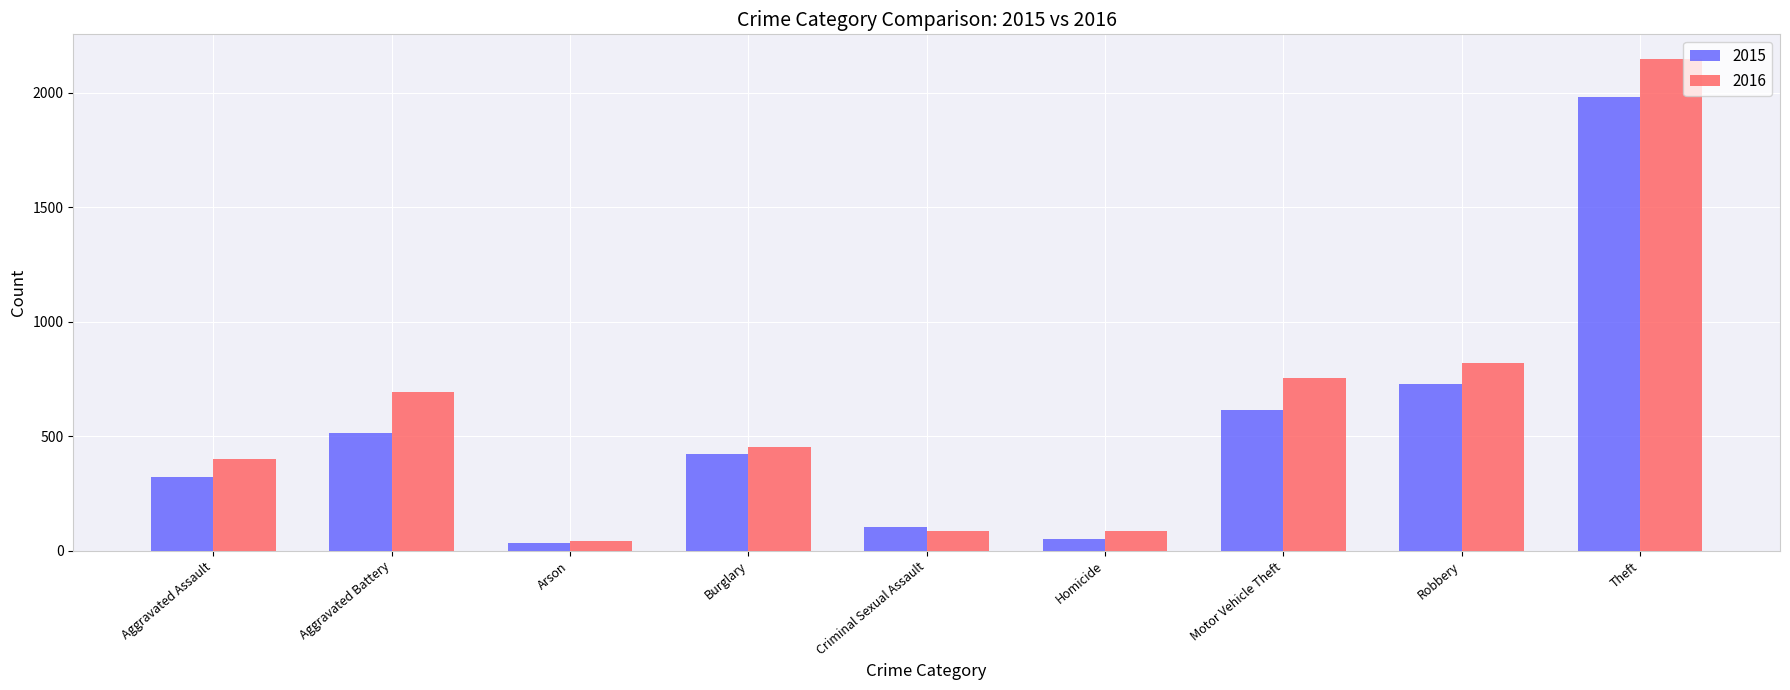

Rank the series by their maximum value, from highest to lowest.

2016, 2015